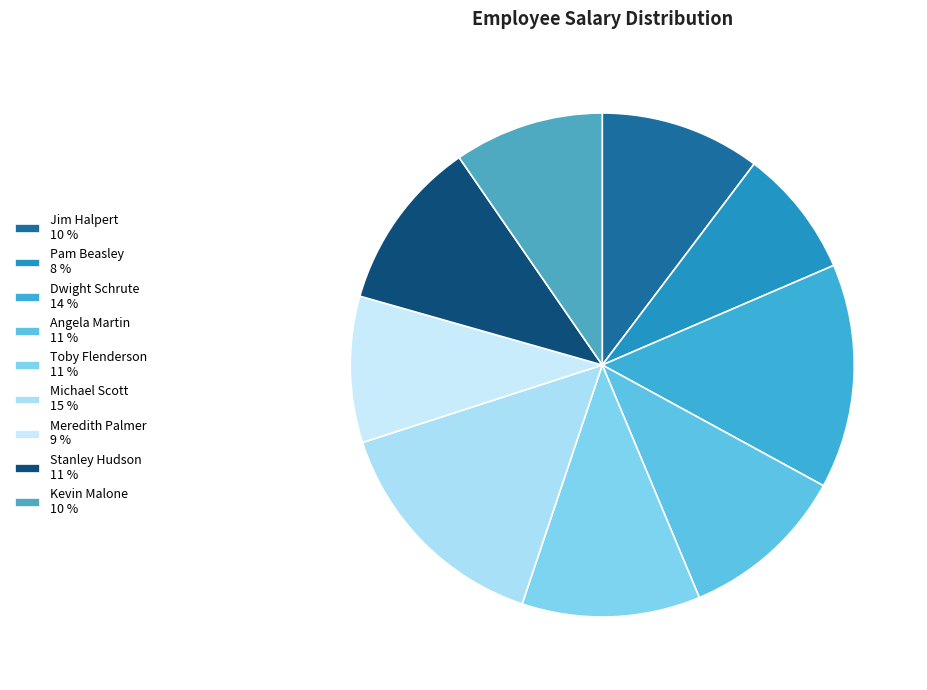

To the nearest percent, what is the difference between the largest and smallest slice percentages?

7%